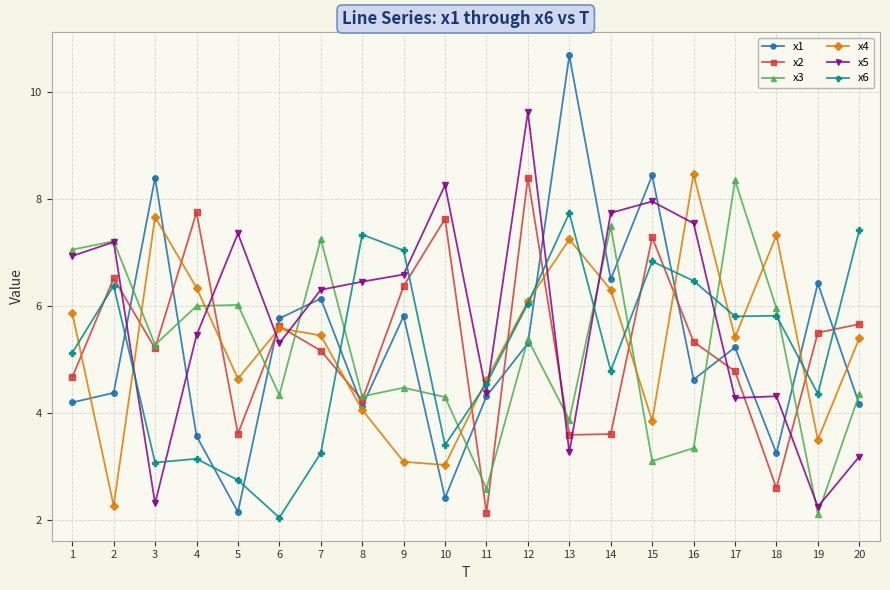

What is the difference between the maximum and minimum values in the x3 series?

6.2